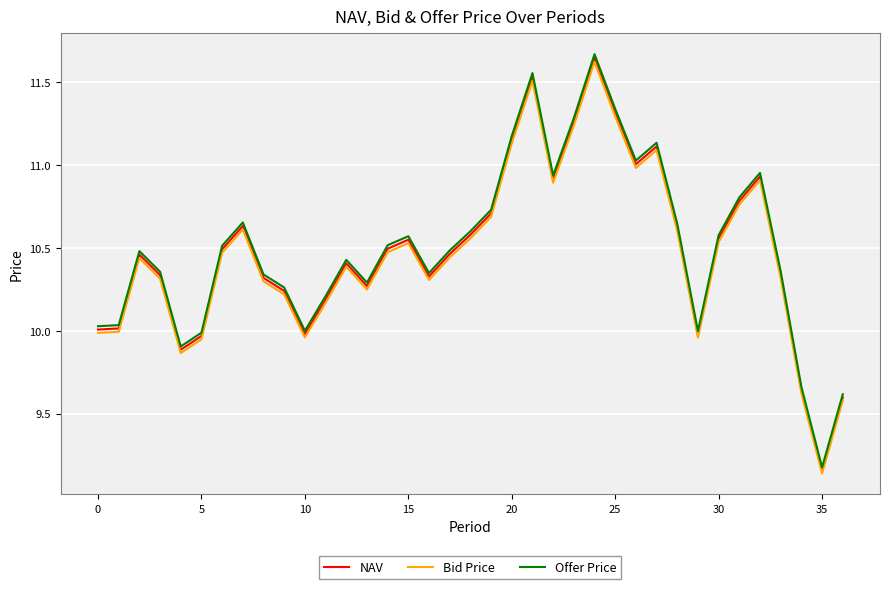

How many interior local peaks does the Offer Price series have?

8